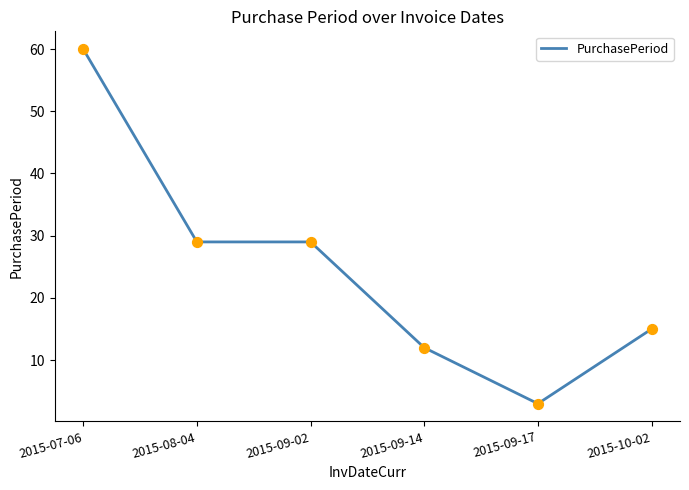

What is the change in value from 2015-08-04 to 2015-09-14?

-17